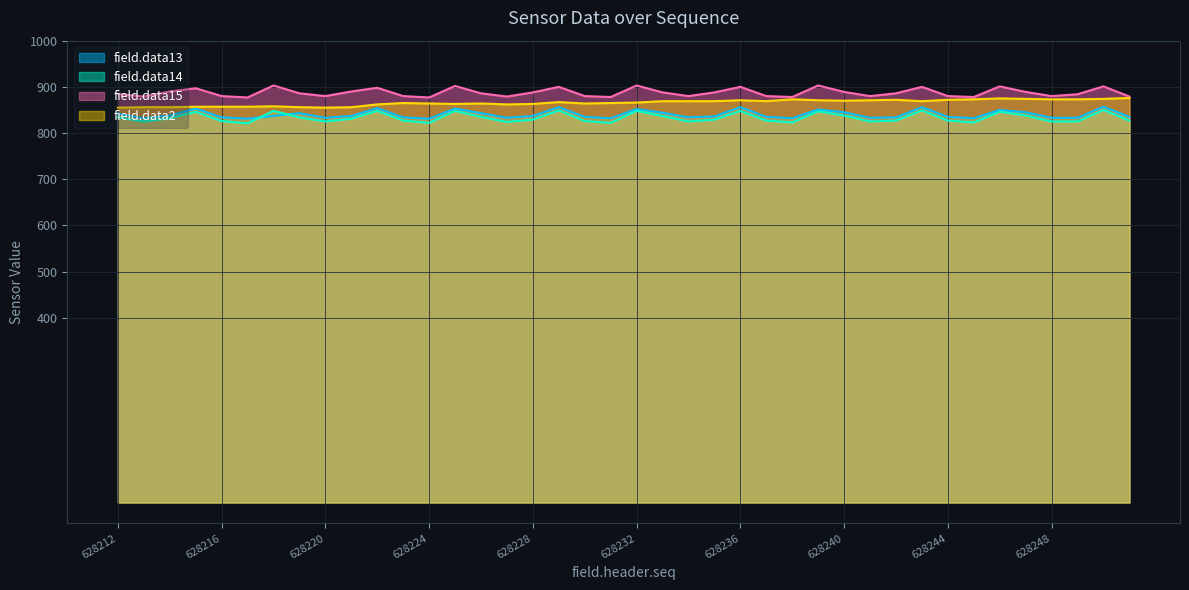

At which category does field.data13 reach its first local peak?

628215